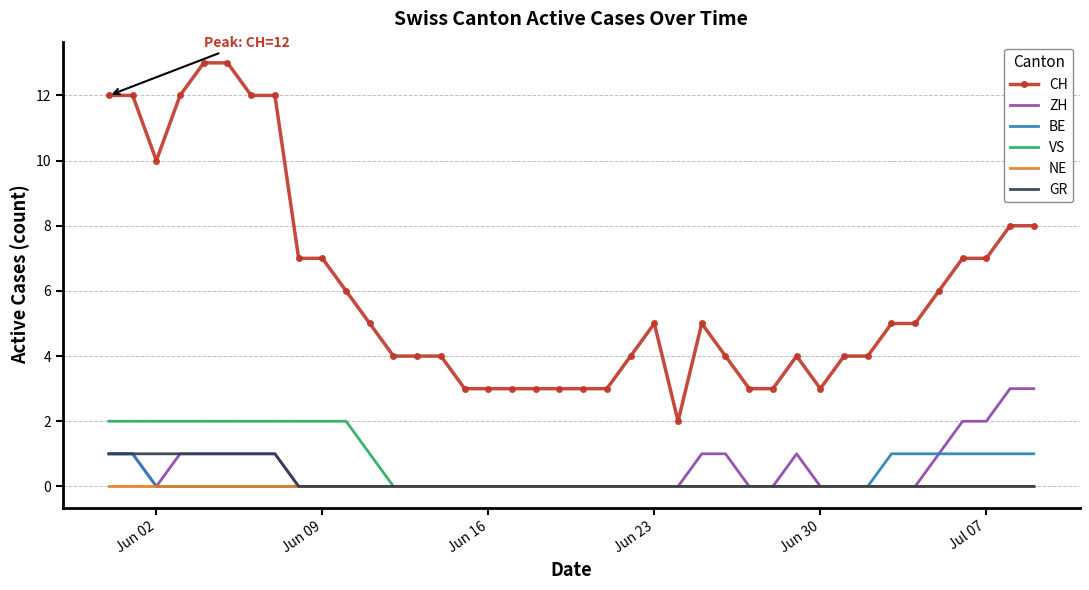

Which series has the widest spread of values?

CH